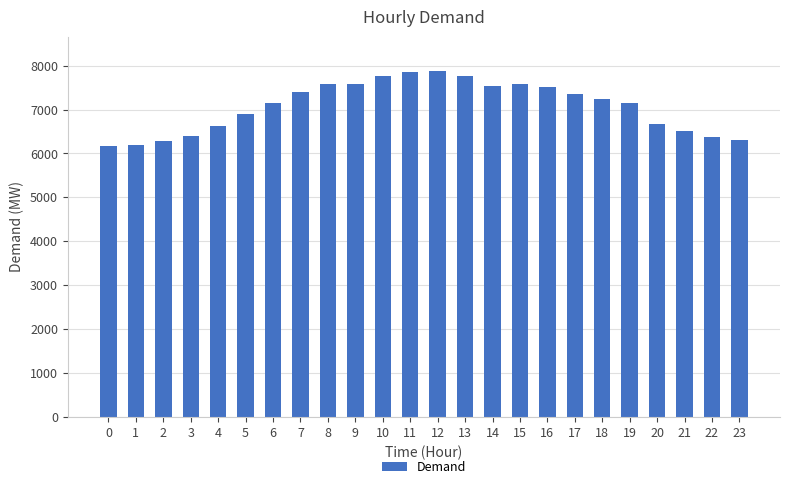

What is the average value?

7076